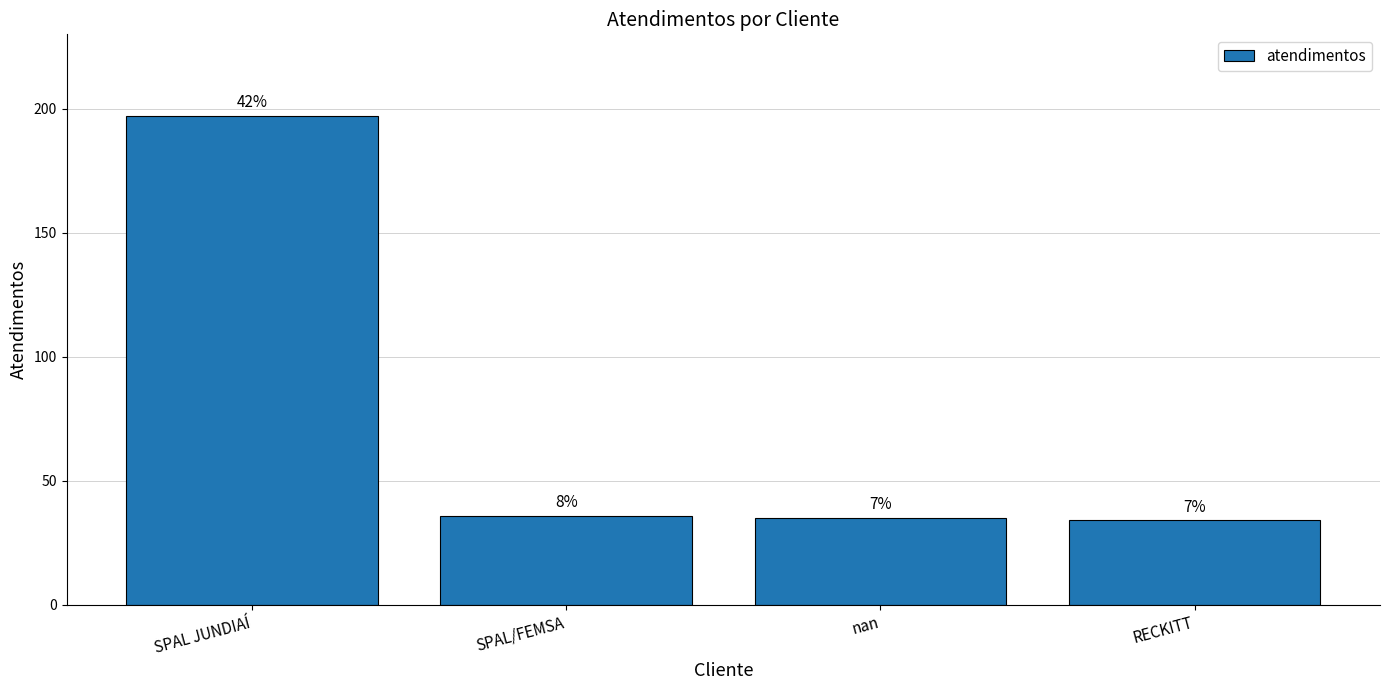

Reading left to right, transcribe all the data shown in this chart.

197	36	35	34